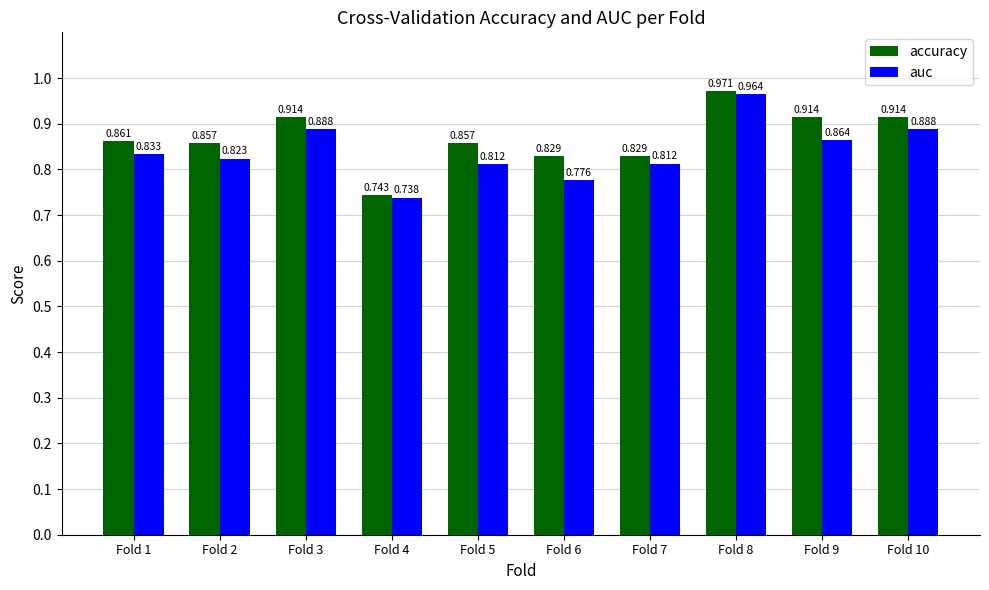

Is the value of accuracy at Fold 9 greater than the value of auc at Fold 6?

Yes